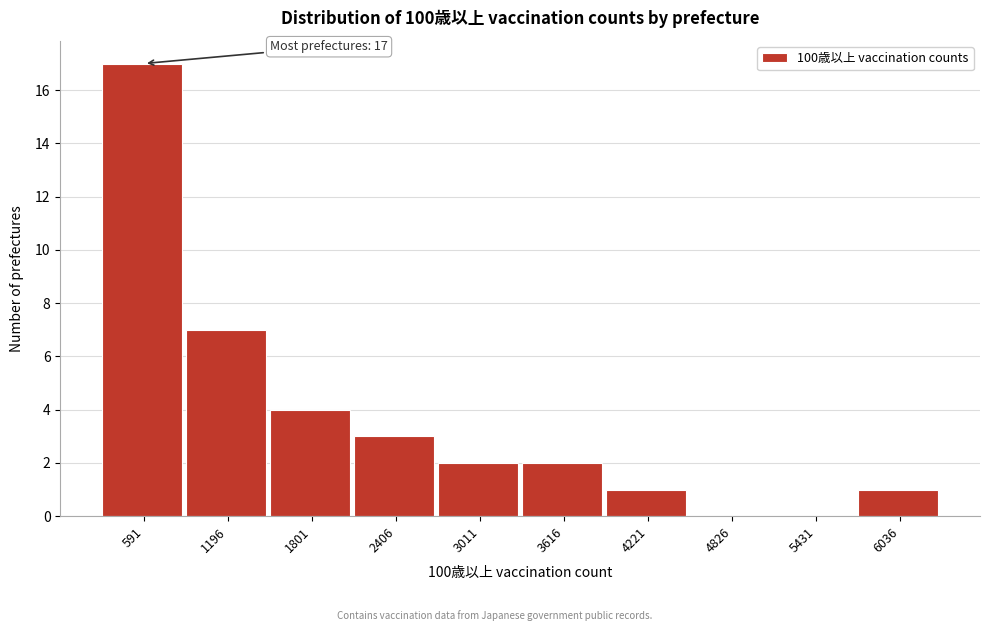

Reading left to right, transcribe all the data shown in this chart.

591=17	1196=7	1801=4	2406=3	3011=2	3616=2	4221=1	4826=0	5431=0	6036=1